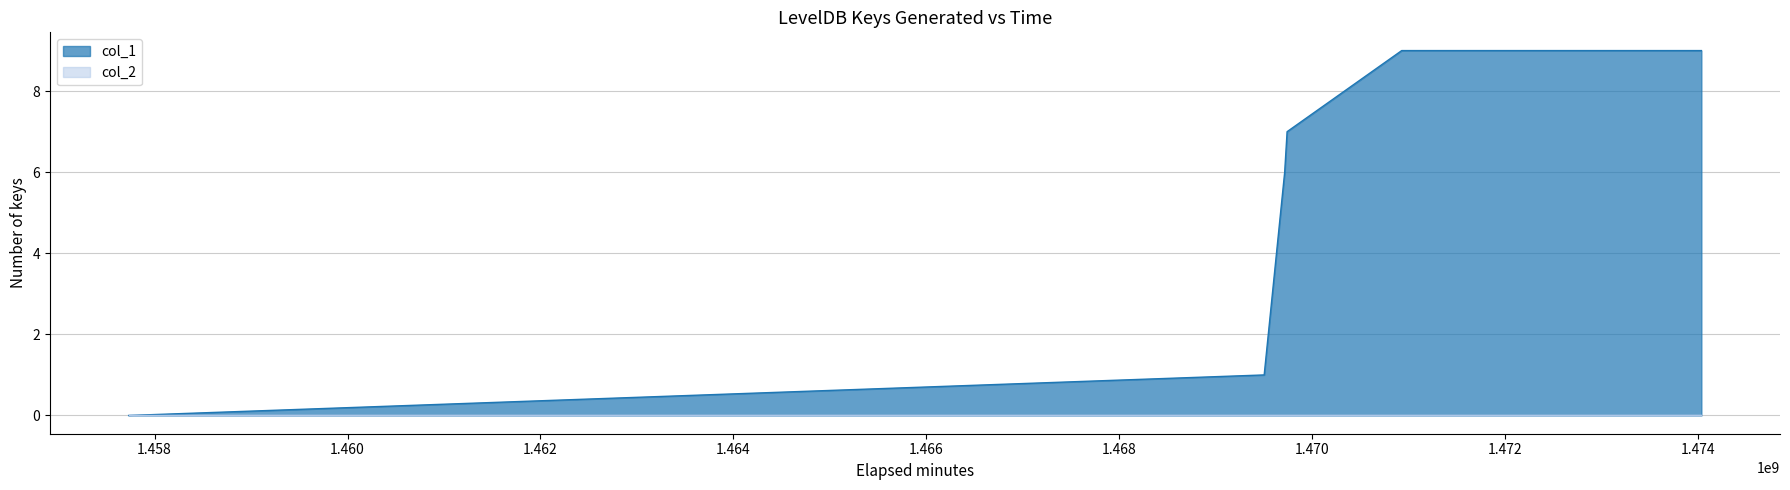

Rank the categories by value from highest to lowest.

1470928677, 1474035395, 1470334680, 1469740645, 1469715456, 1469503026, 1457730924